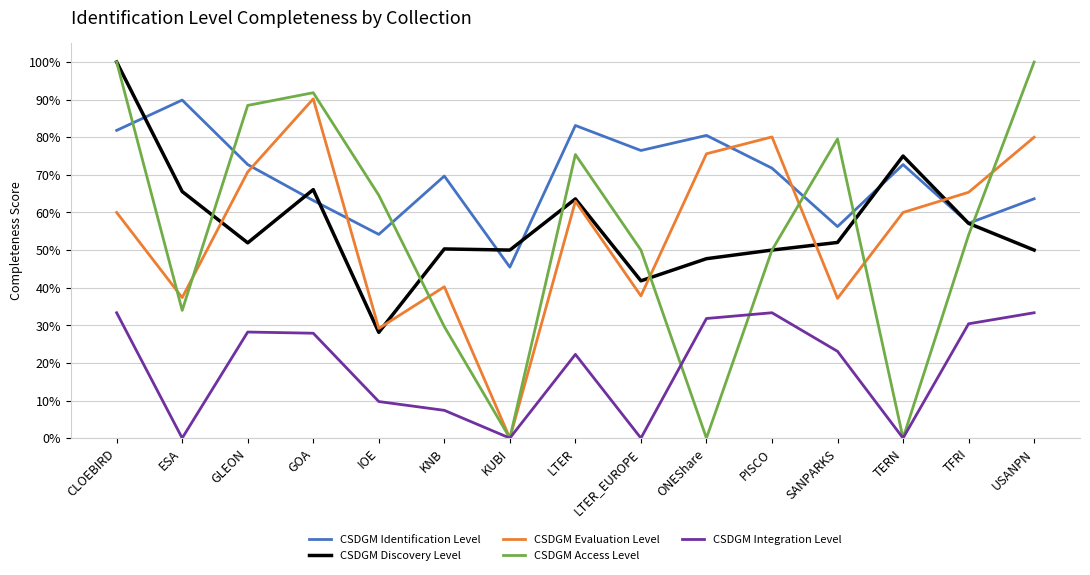

How many intersections are there between CSDGM Identification Level and CSDGM Discovery Level?

7